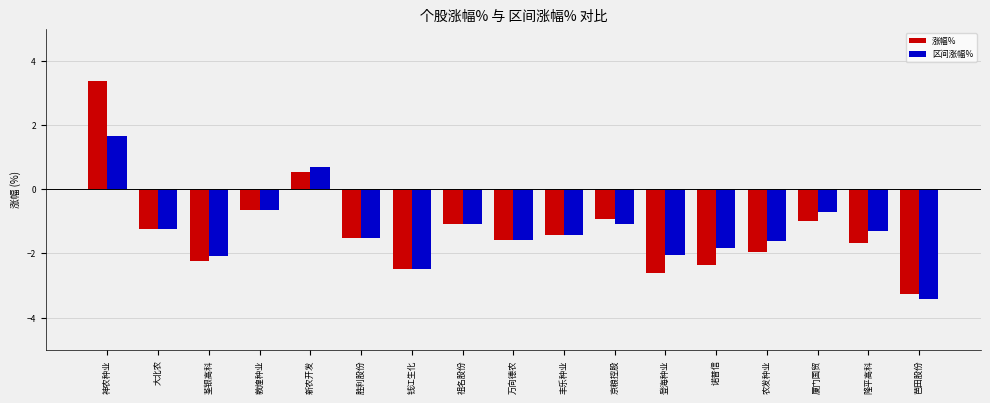

What is the greatest value displayed?

3.4